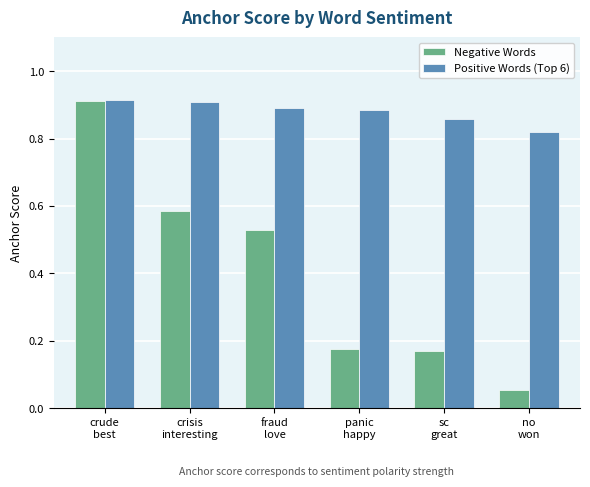

Which series has the largest total across all categories?

Positive Words (Top 6)